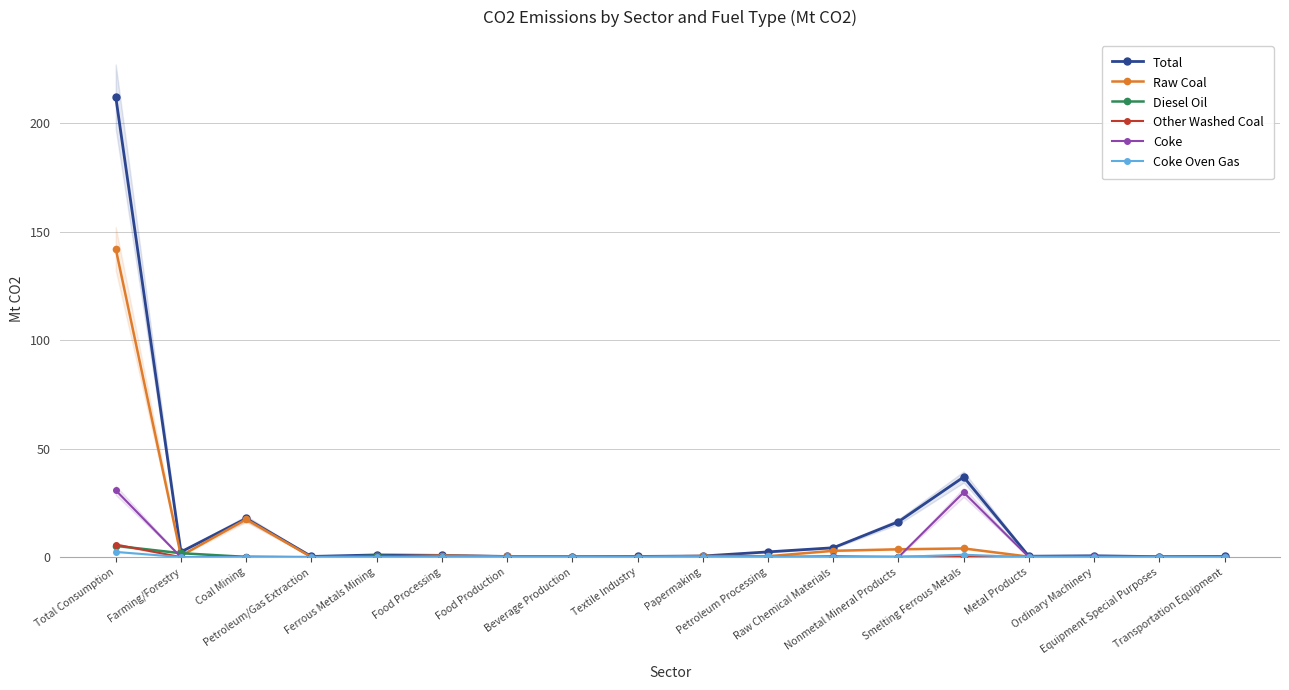

What is the label of the 1st point from the right?

Transportation Equipment